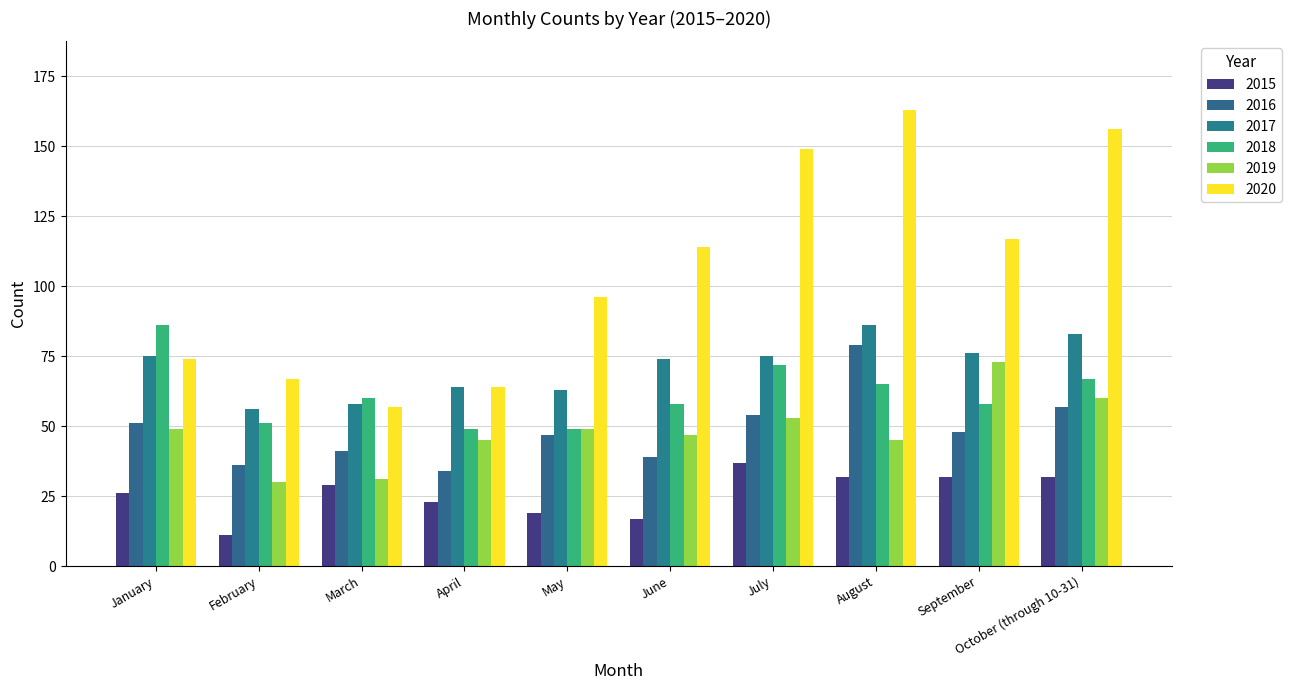

Is it true that 2017 equals 126 at June?

False